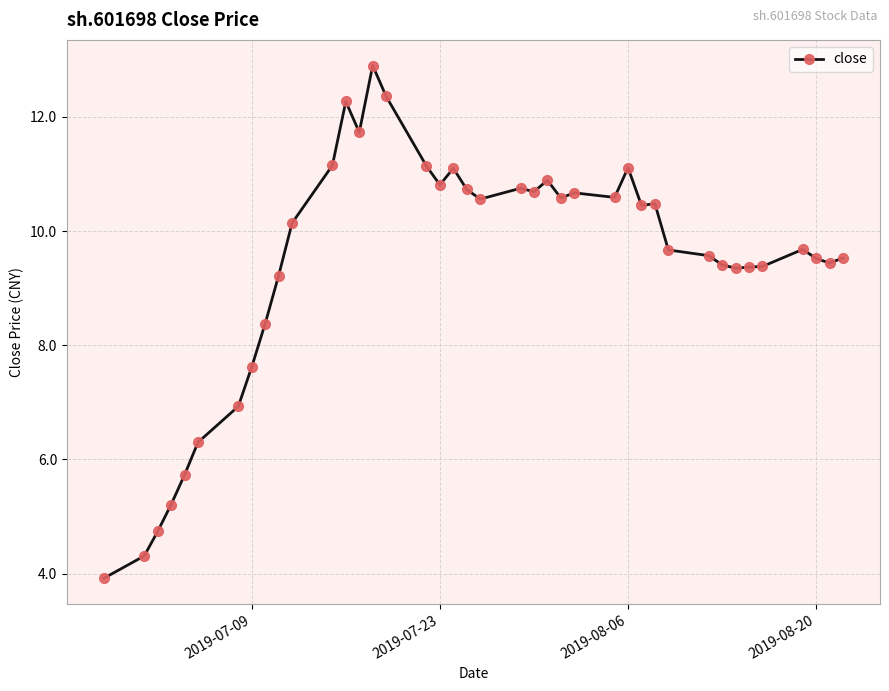

True or false: the data has more than 1 interior local peaks.

True